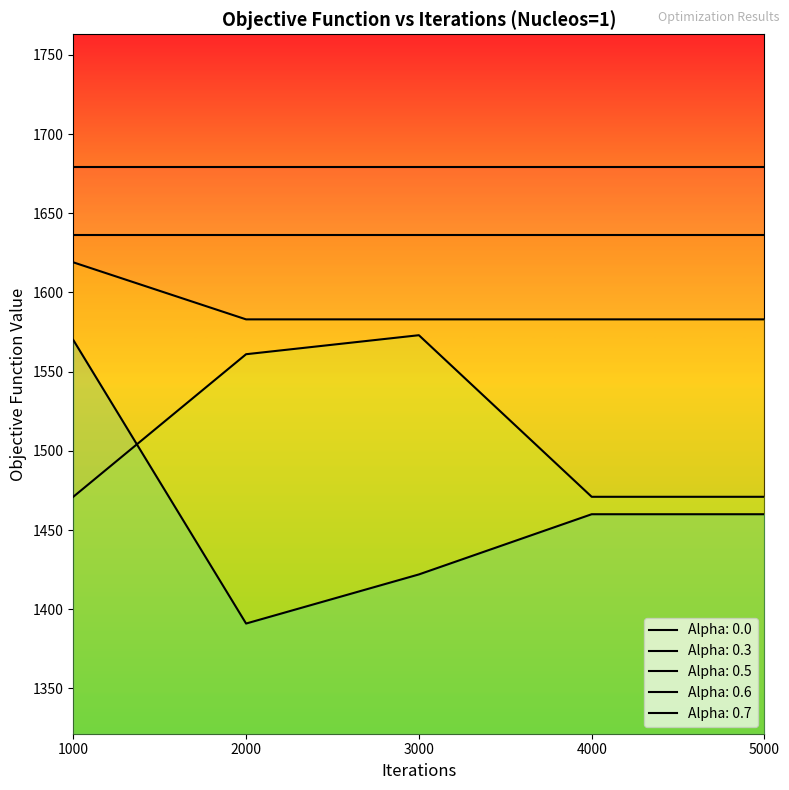

The Alpha: 0.7 series shows 524 at 2000. True or false?

False